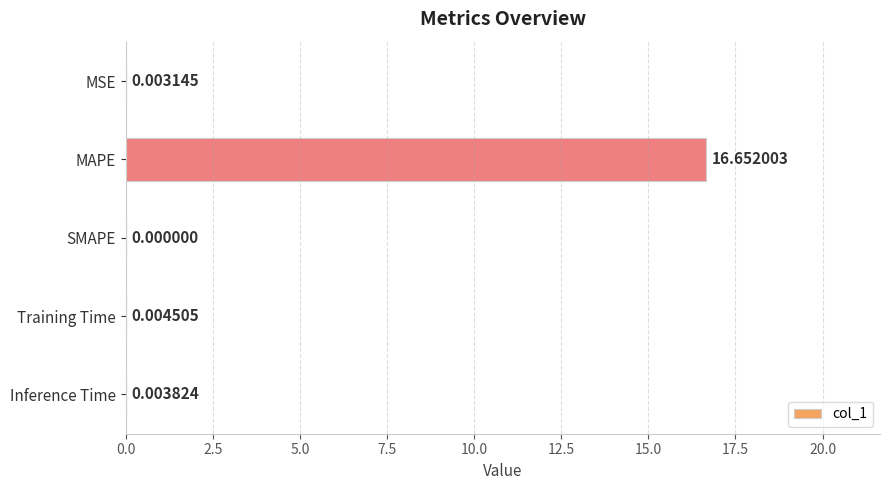

Between MSE and Training Time, which is larger?

Training Time